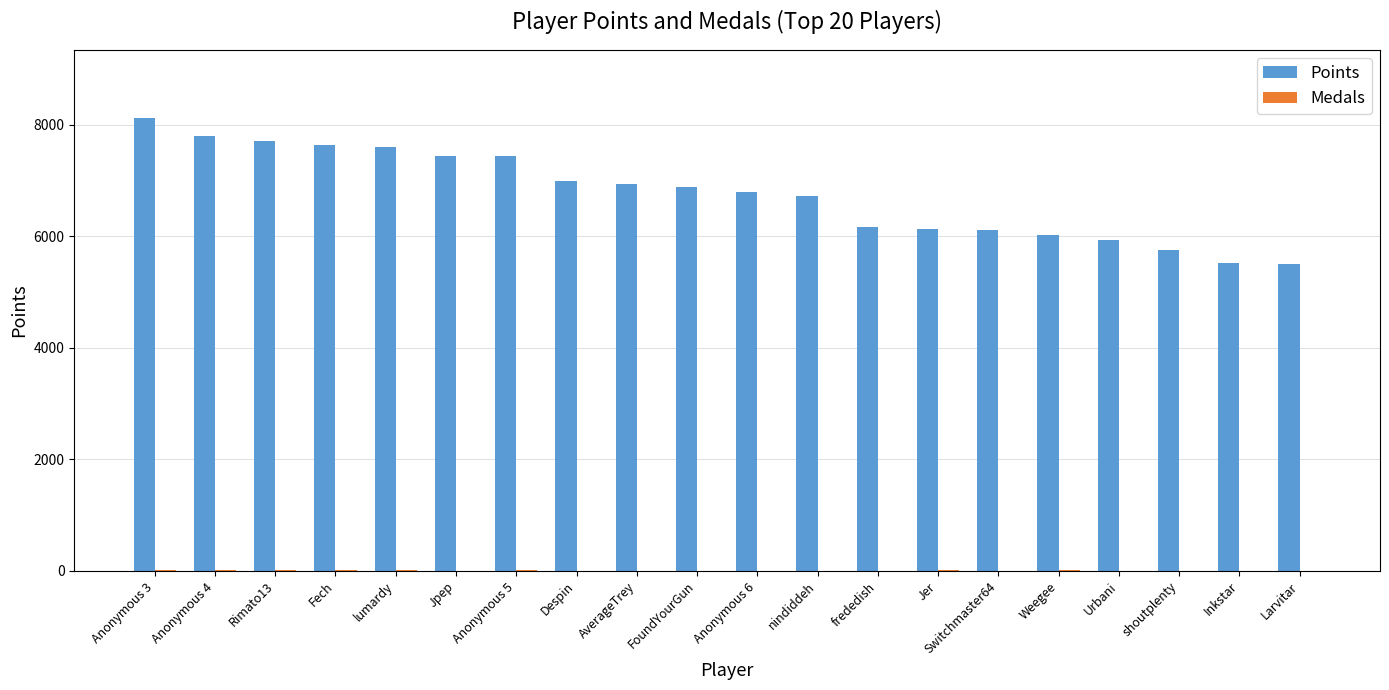

Which series has the largest total across all categories?

Points